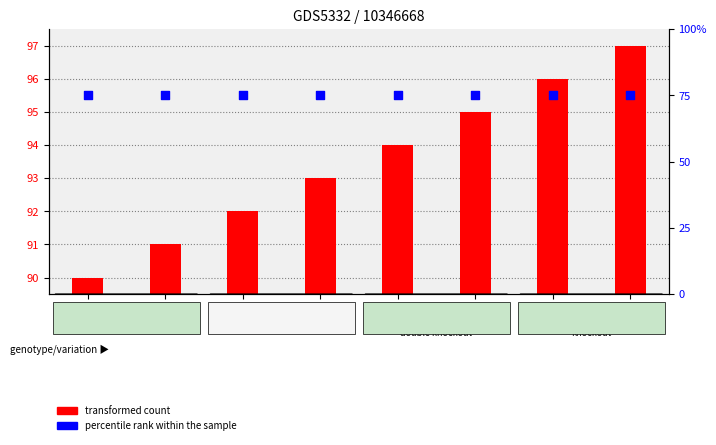

What is the total value across all series at row4?

168